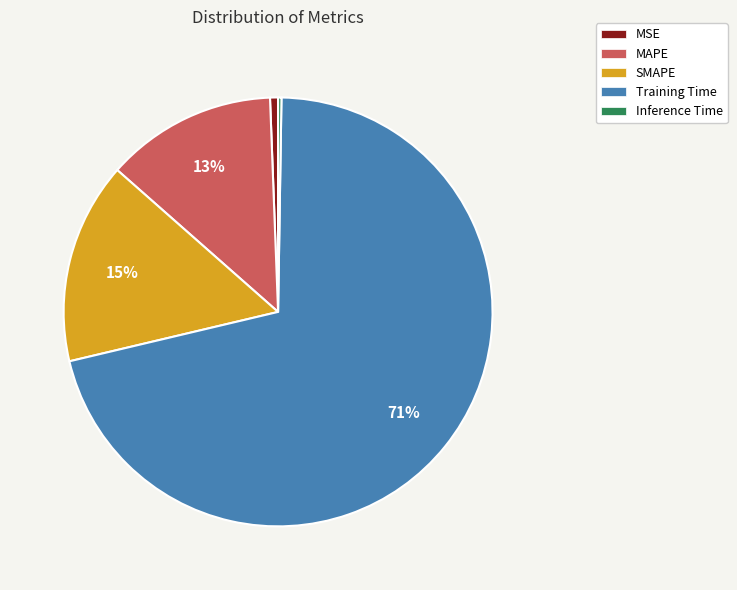

Is there any slice that represents more than half of the pie?

Yes